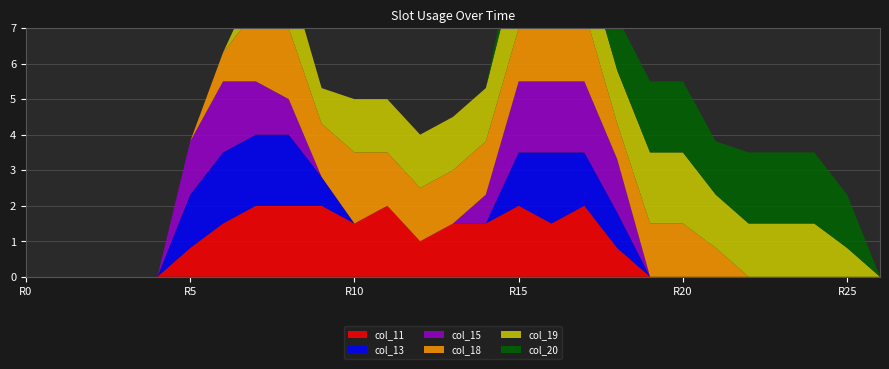

Reading left to right, what are all the values shown in this chart?

col_11: 0.0	0.0	0.0	0.0	0.0	0.8	1.5	2.0	2.0	2.0	1.5	2.0	1.0	1.5	1.5	2.0	1.5	2.0	0.8	0.0	0.0	0.0	0.0	0.0	0.0	0.0	0.0
col_13: 0.0	0.0	0.0	0.0	0.0	1.5	2.0	2.0	2.0	0.8	0.0	0.0	0.0	0.0	0.0	1.5	2.0	1.5	1.0	0.0	0.0	0.0	0.0	0.0	0.0	0.0	0.0
col_15: 0.0	0.0	0.0	0.0	0.0	1.5	2.0	1.5	1.0	0.0	0.0	0.0	0.0	0.0	0.8	2.0	2.0	2.0	1.5	0.0	0.0	0.0	0.0	0.0	0.0	0.0	0.0
col_18: 0.0	0.0	0.0	0.0	0.0	0.0	0.8	2.0	2.0	1.5	2.0	1.5	1.5	1.5	1.5	1.5	2.0	2.0	1.0	1.5	1.5	0.8	0.0	0.0	0.0	0.0	0.0
col_19: 0.0	0.0	0.0	0.0	0.0	0.0	0.0	0.8	1.5	1.0	1.5	1.5	1.5	1.5	1.5	2.0	1.5	1.5	1.5	2.0	2.0	1.5	1.5	1.5	1.5	0.8	0.0
col_20: 0.0	0.0	0.0	0.0	0.0	0.0	0.0	0.0	0.0	0.0	0.0	0.0	0.0	0.0	0.0	0.8	1.0	1.0	1.5	2.0	2.0	1.5	2.0	2.0	2.0	1.5	0.0